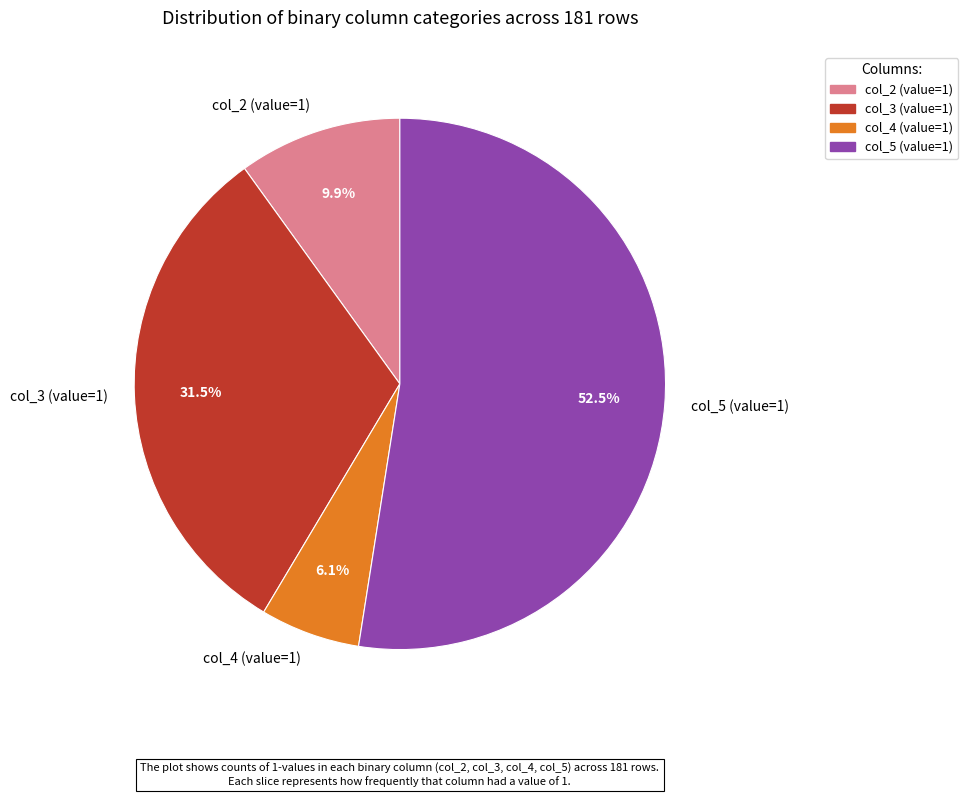

What is the largest slice in the pie chart?

col_5 (value=1)